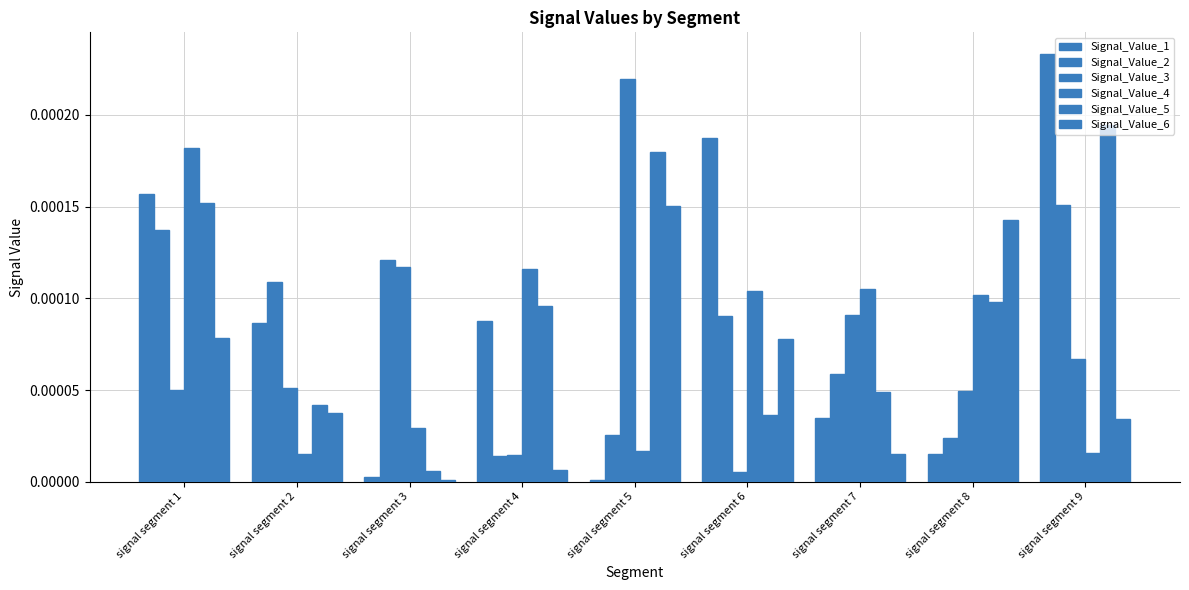

At signal segment 8, list the series in order from smallest to largest.

Signal_Value_1, Signal_Value_2, Signal_Value_3, Signal_Value_5, Signal_Value_4, Signal_Value_6